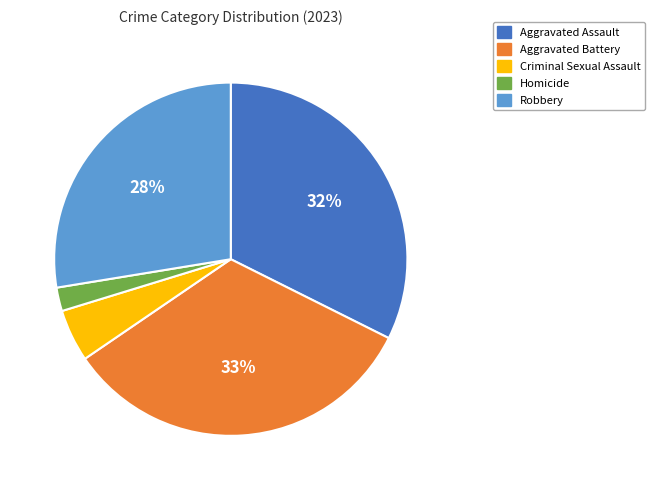

Count the number of slices in the pie.

5